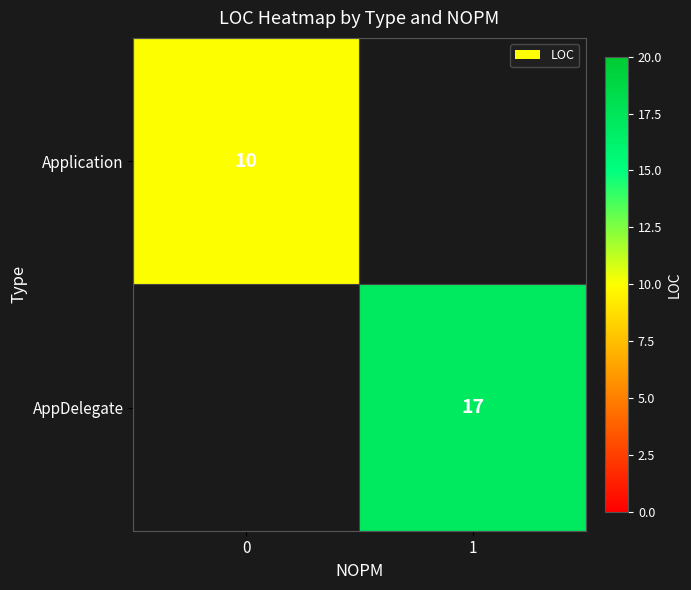

True or false: Application has a value of 10 at 0.

True